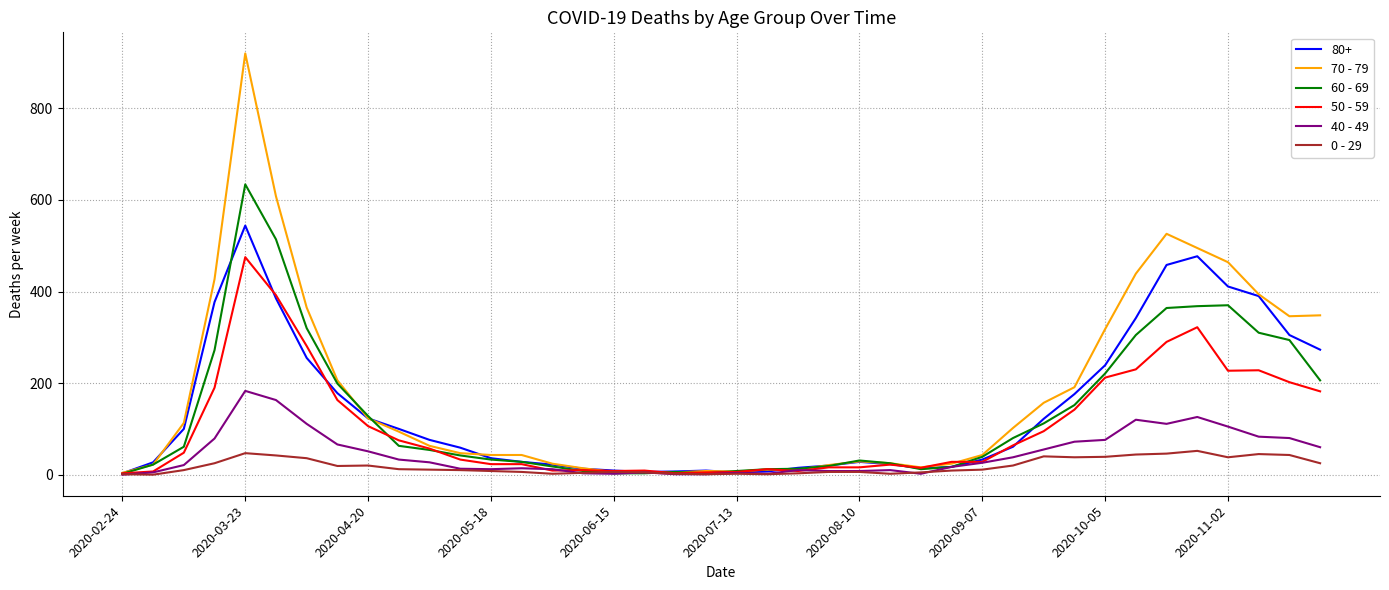

Which series has the largest range (max minus min)?

70 - 79